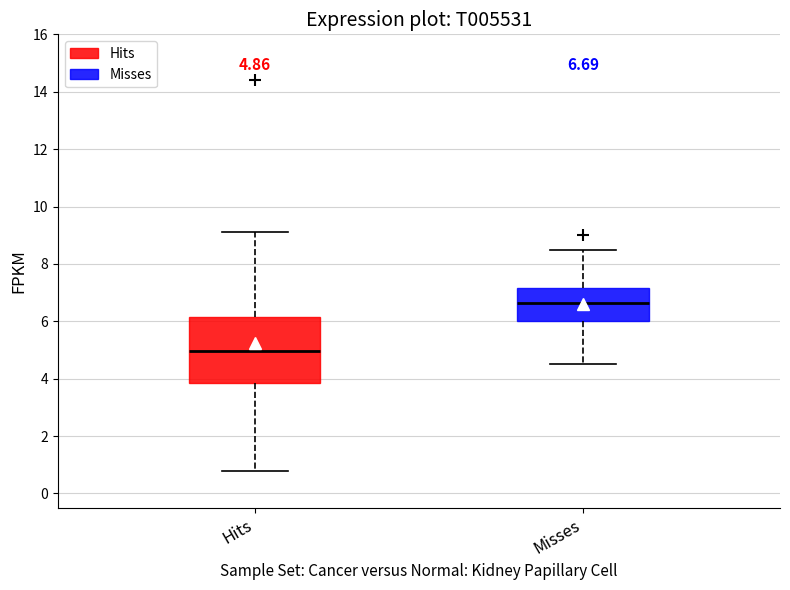

Comparing the boxes themselves (not the whiskers), which one is the tallest?

Hits